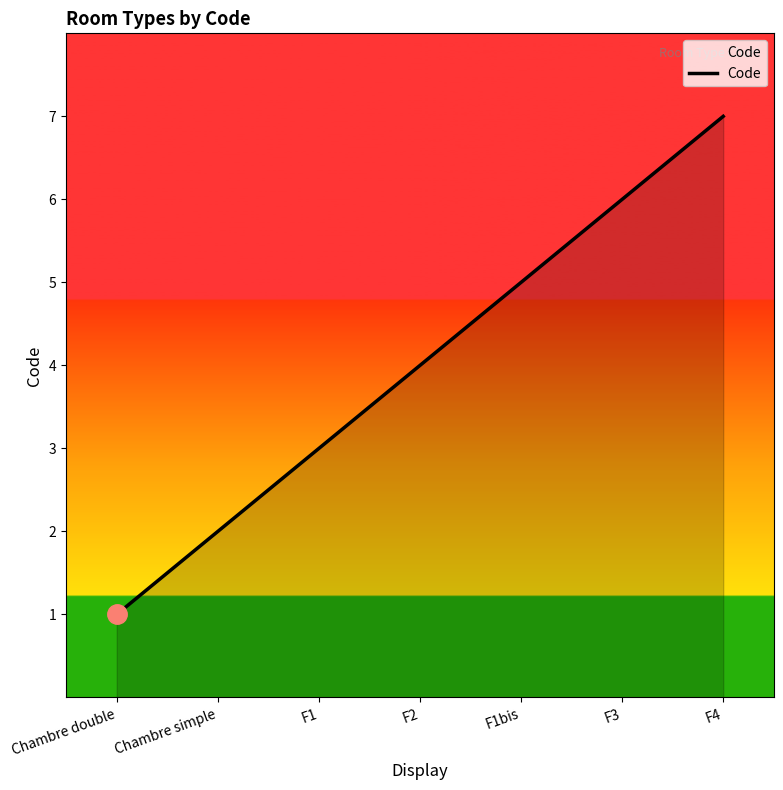

What is the sum of all values?

28